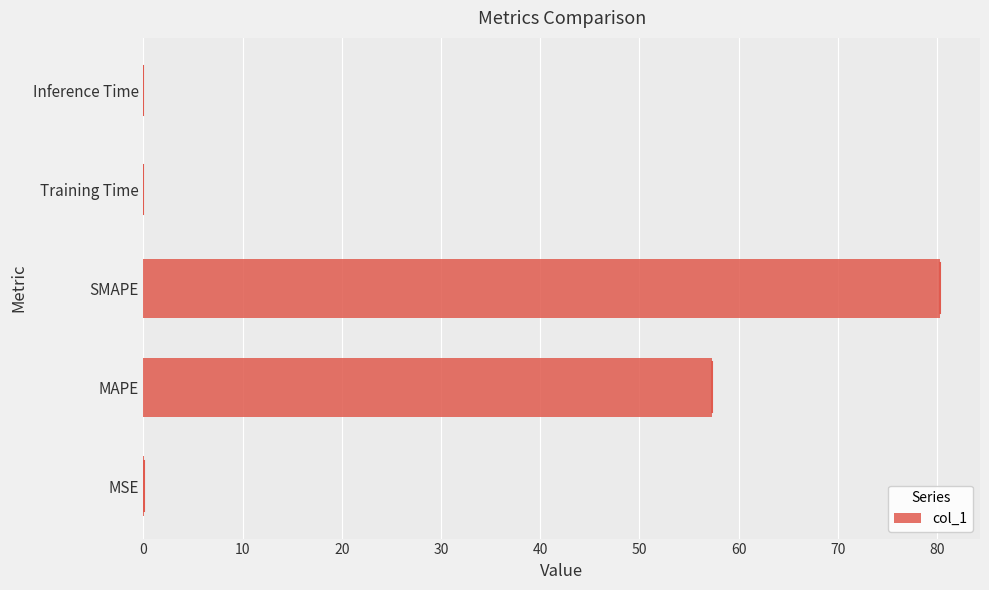

True or false: the data shows 102.7 at MAPE.

False